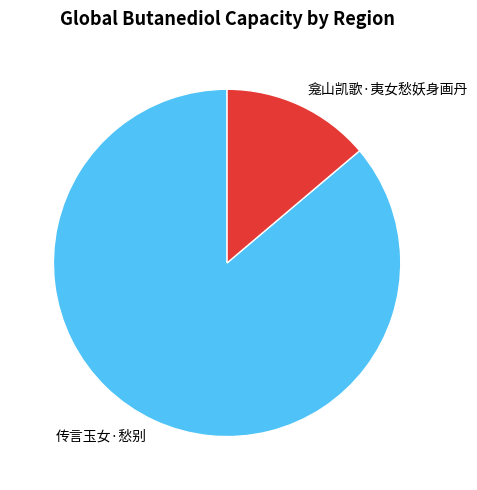

Combined, do 传言玉女·愁别 and 龛山凯歌·夷女愁妖身画丹 account for over 50%?

Yes